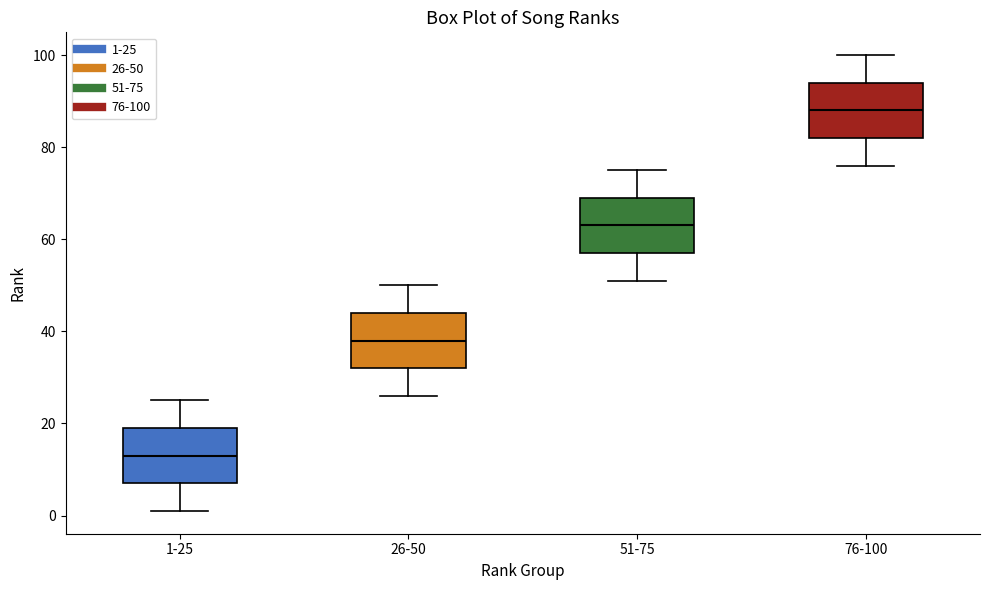

Reading left to right, transcribe this box plot: for each box, give where its median line is, the range the box spans, and where its two whiskers end, as read against the y-axis. The values are not printed on the chart, so give them approximately, as read against the axis.

1-25: median 14, box 8 to 20, whiskers 2 to 26
26-50: median 38, box 32 to 44, whiskers 26 to 50
51-75: median 64, box 58 to 70, whiskers 52 to 76
76-100: median 88, box 82 to 94, whiskers 76 to 100